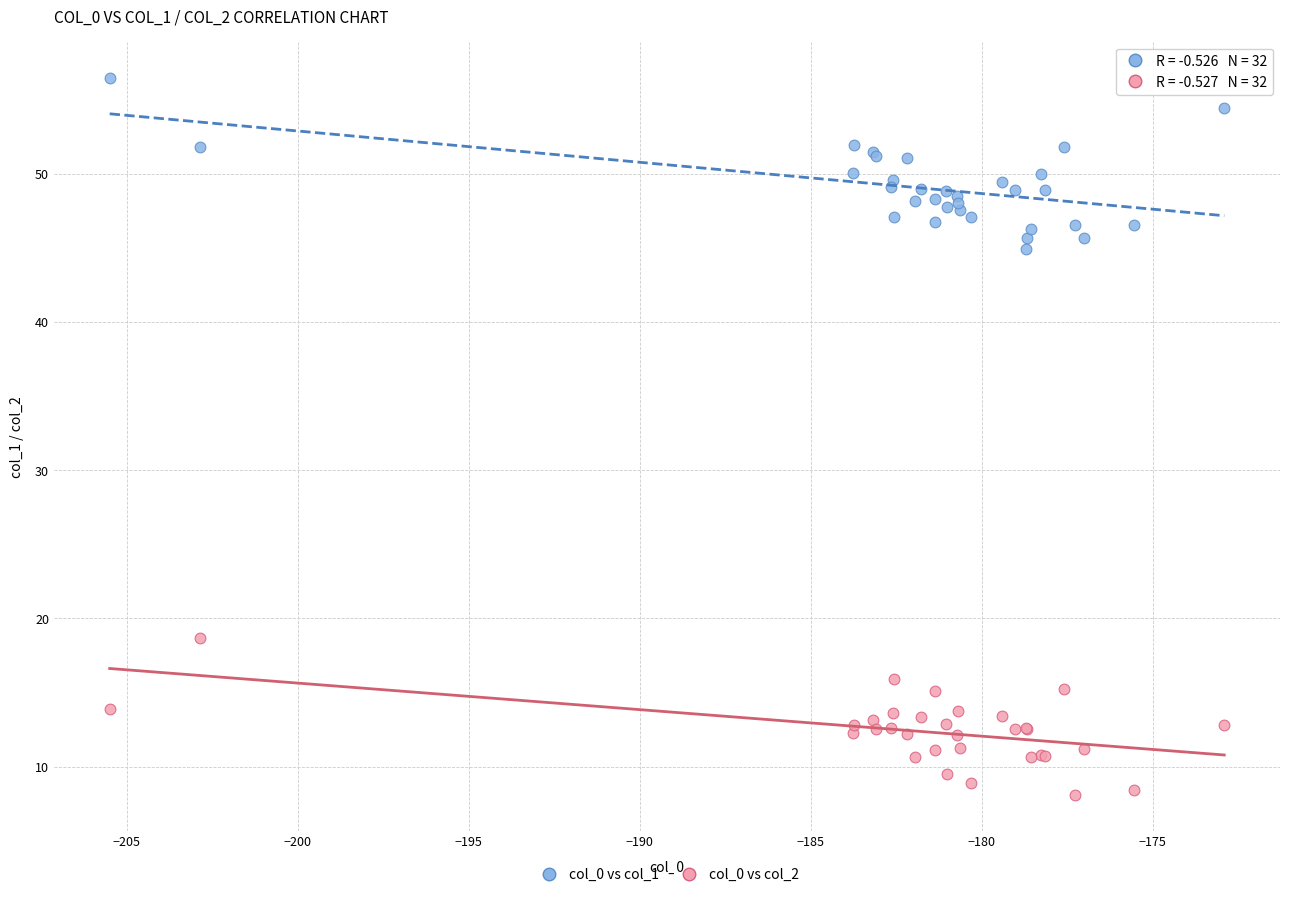

Which series reaches the minimum Y coordinate?

col_0 vs col_2